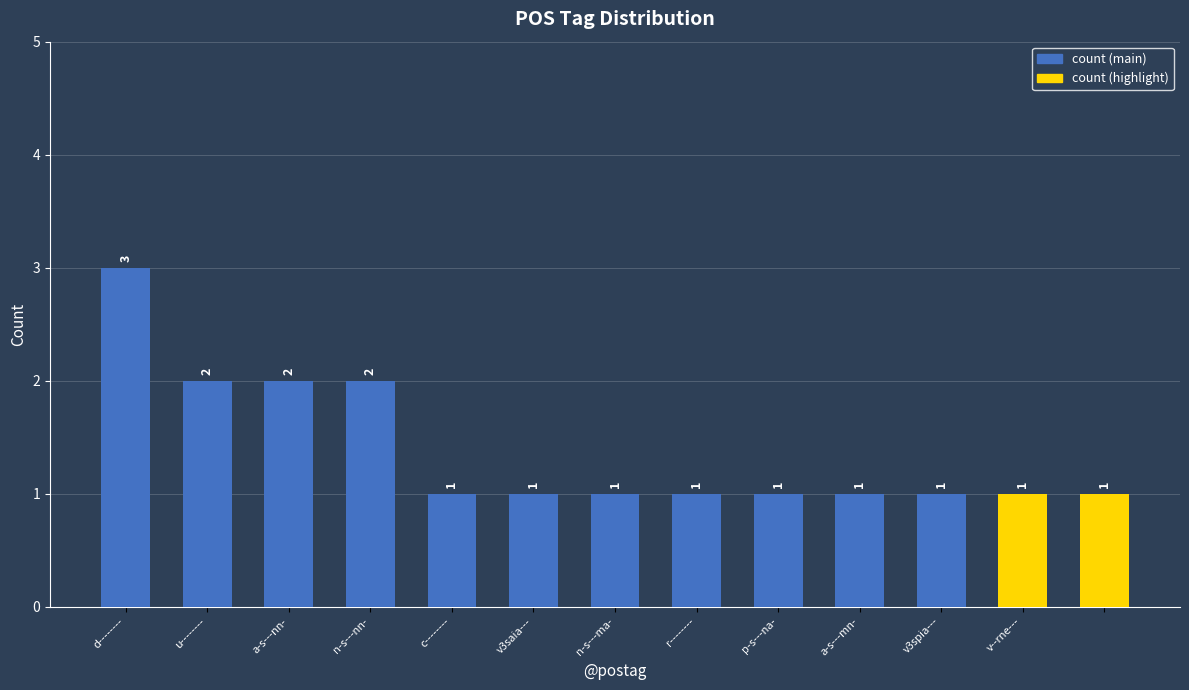

What is the value of the 8th bar from the left?

1